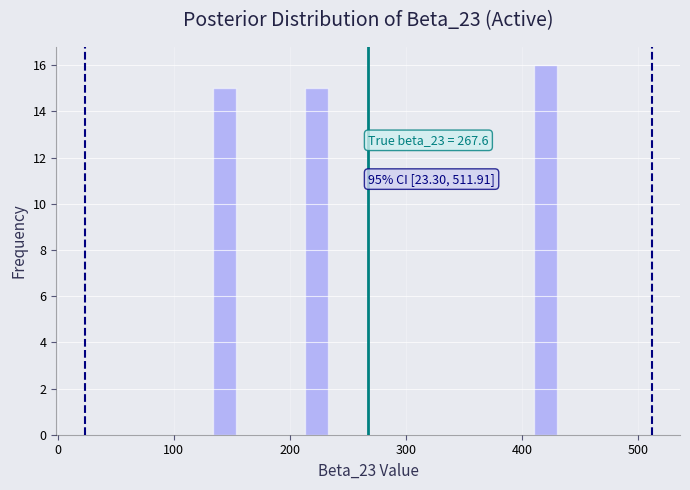

Read against the x-axis, roughly where is the centre of the tallest bar?

420